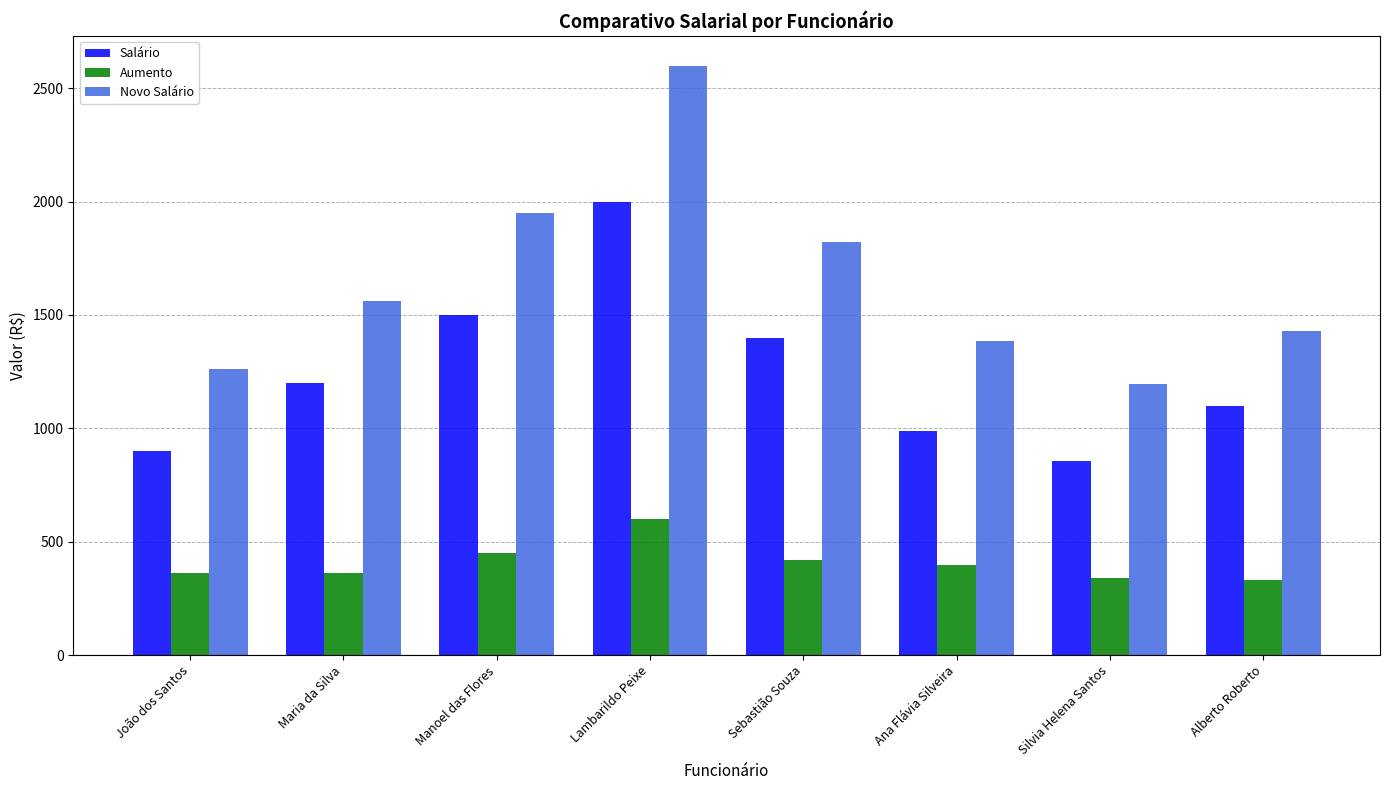

List the labels in order of Novo Salário value, largest first.

Lambarildo Peixe, Manoel das Flores, Sebastião Souza, Maria da Silva, Alberto Roberto, Ana Flávia Silveira, João dos Santos, Silvia Helena Santos